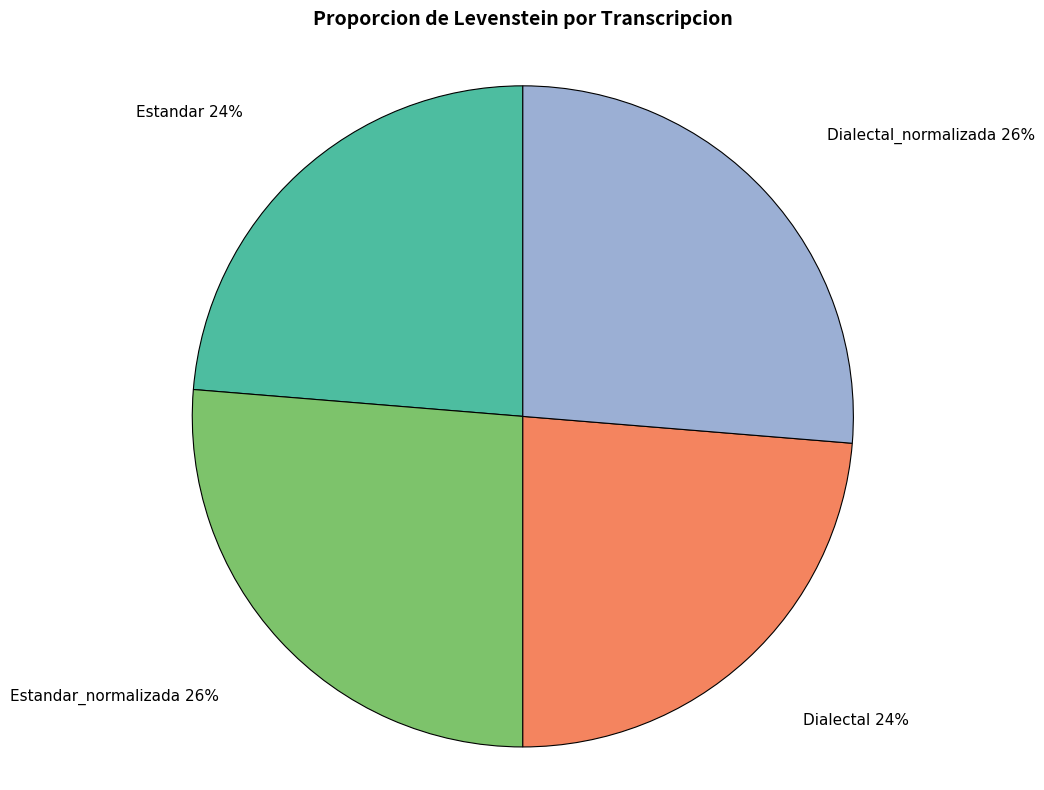

To the nearest percent, what is the combined percentage of Dialectal_normalizada and Dialectal?

50%